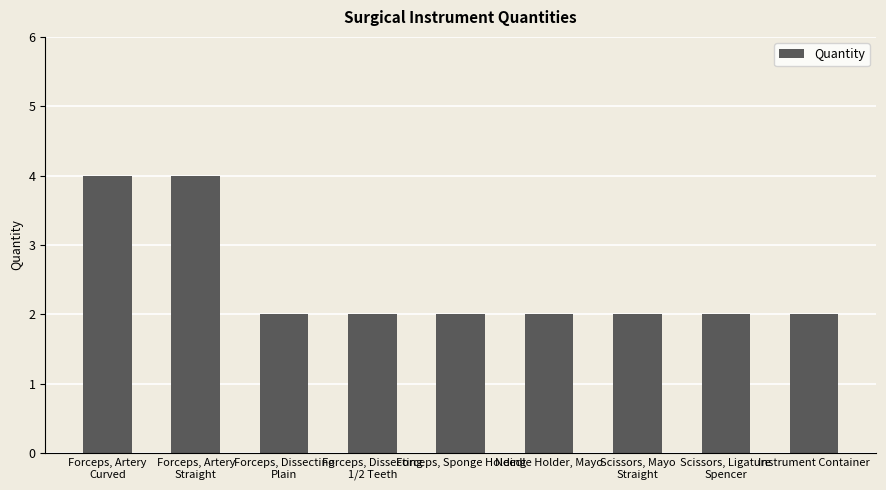

What is the label of the 6th bar from the left?

Needle Holder, Mayo